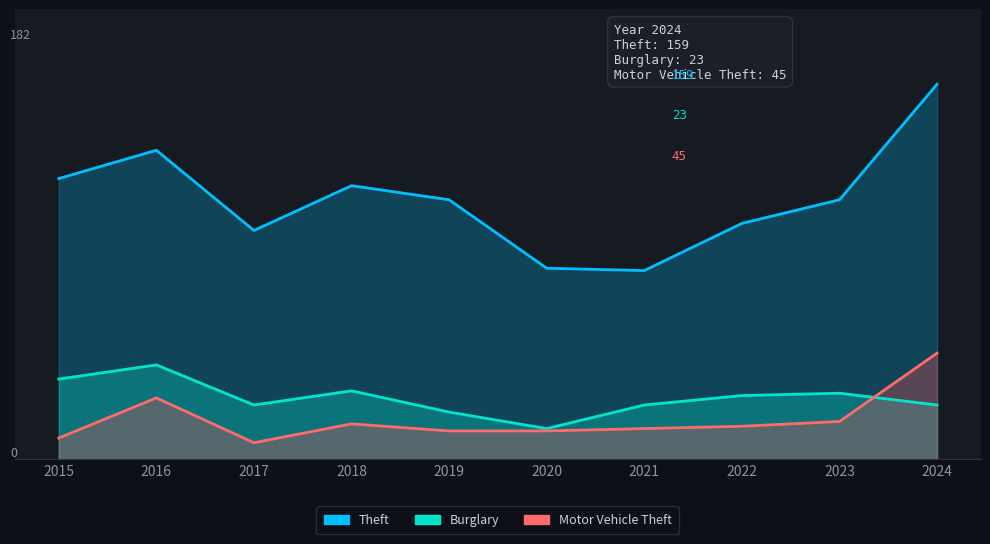

At 2020, list the series in order from smallest to largest.

Motor Vehicle Theft, Burglary, Theft